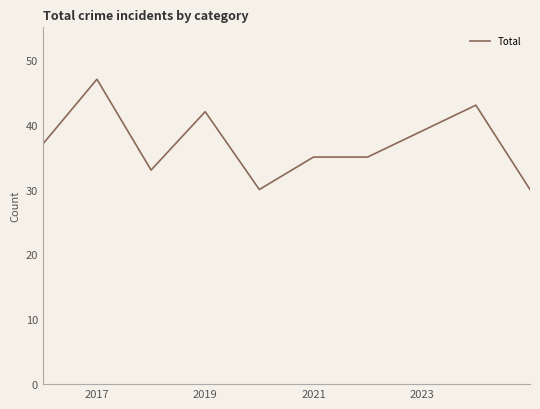

What is the greatest value displayed?

47